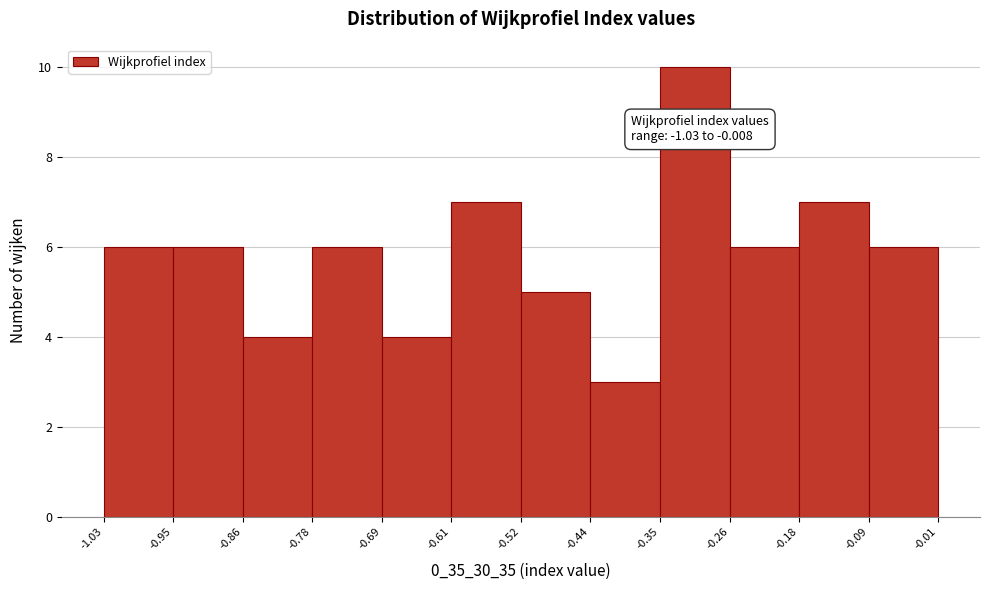

Over which range of the x-axis is the bar tallest?

-0.35 to -0.26